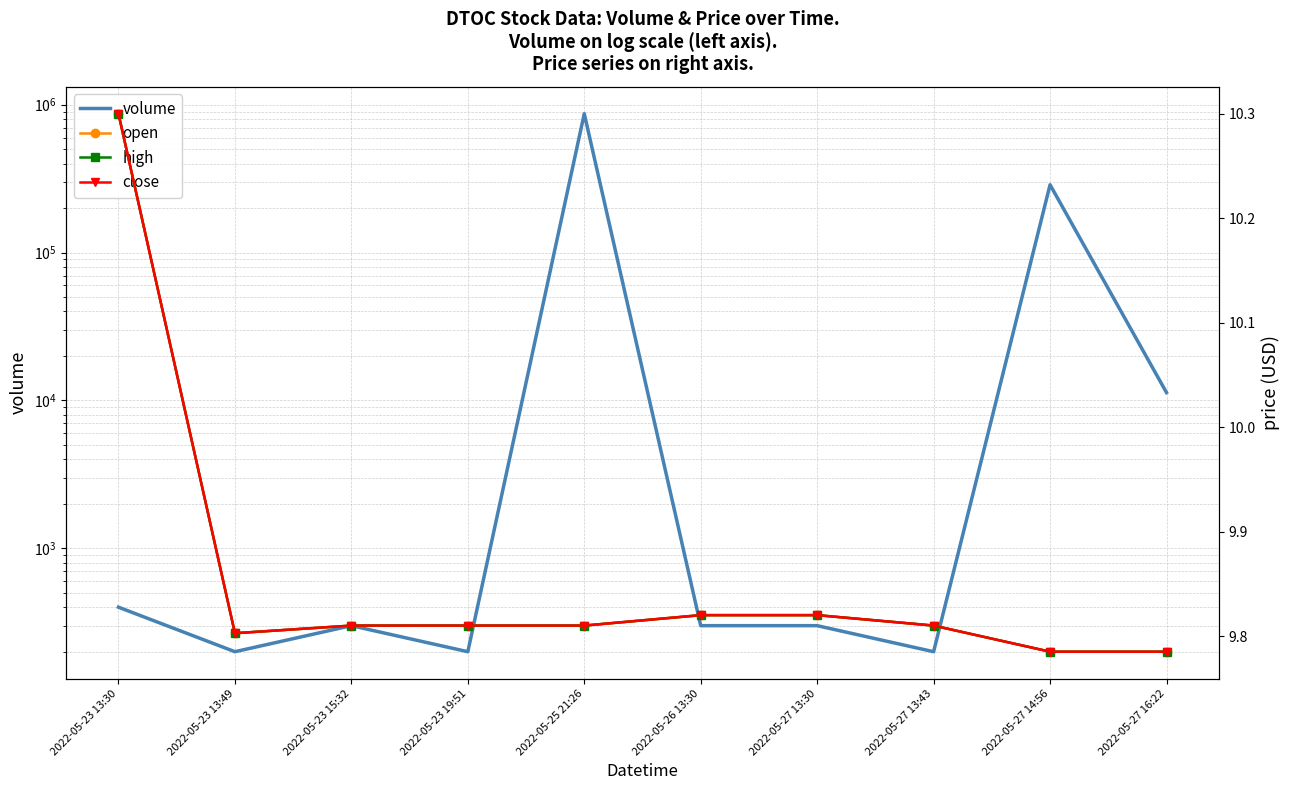

True or false: close and high cross at least once.

False